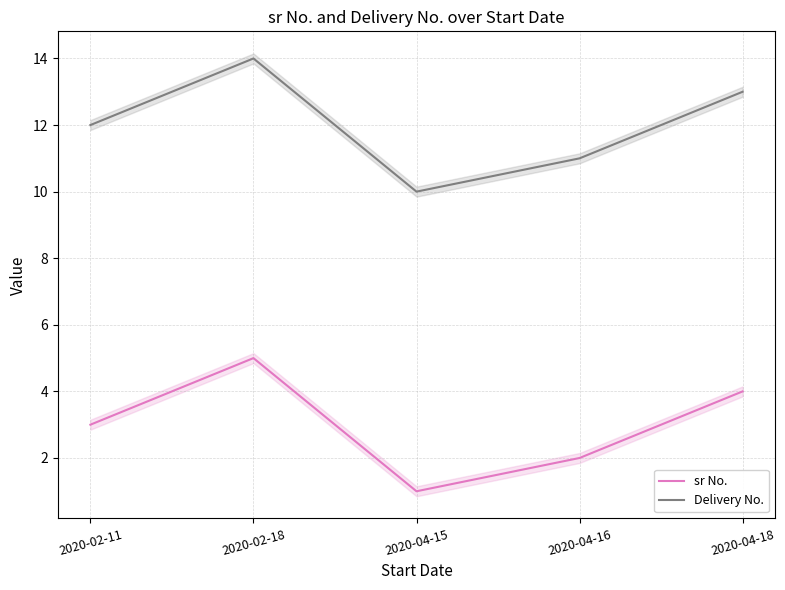

Where is Delivery No. nearest to the value 12?

2020-02-11